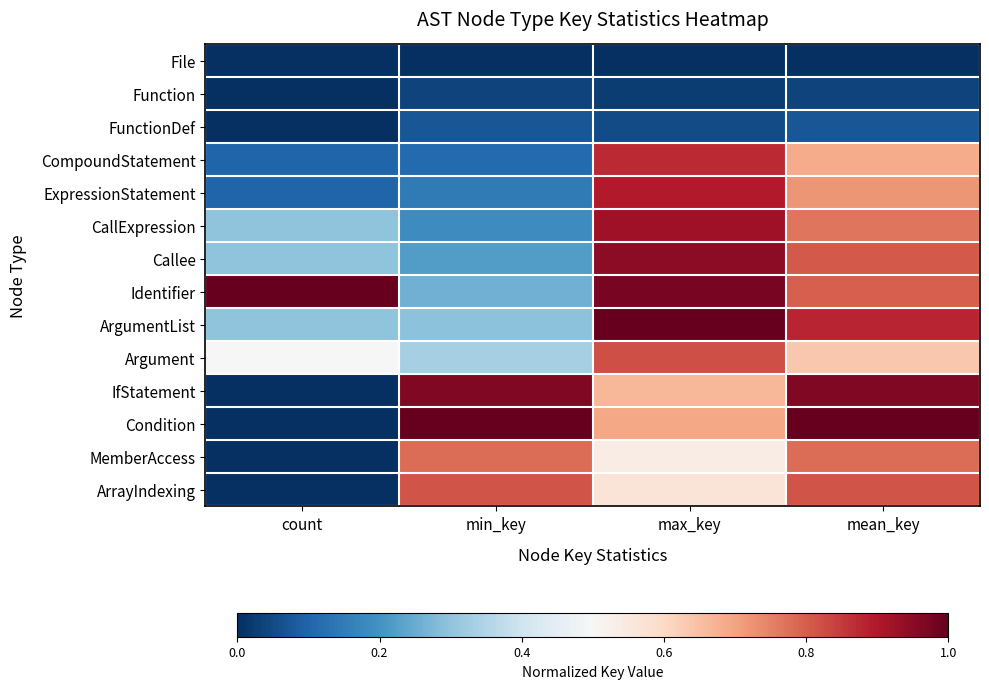

At how many categories does at least one series exceed 0?

4